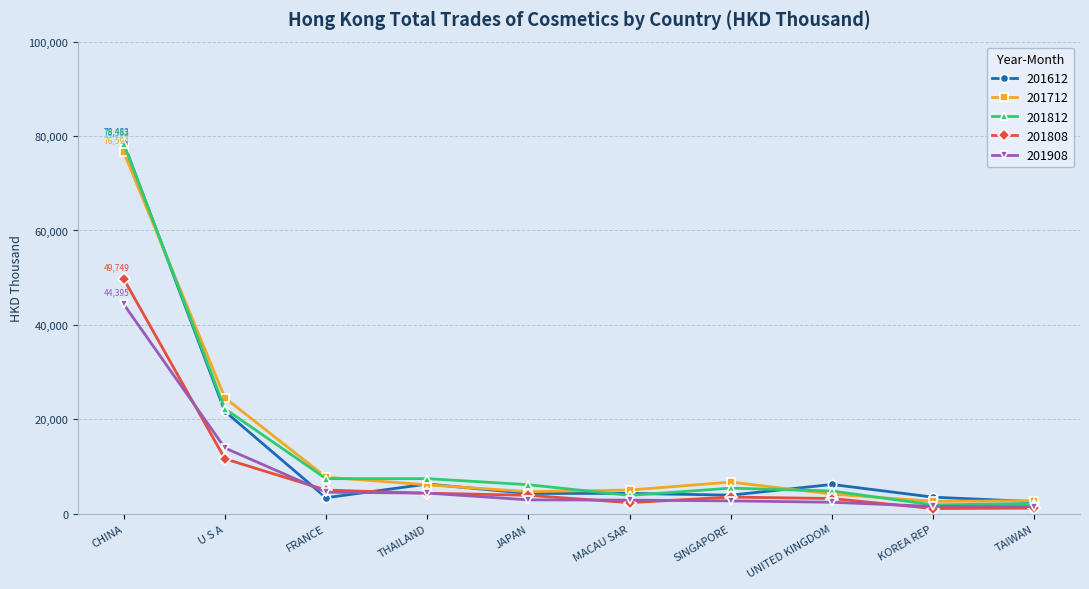

At which category is the sum across all series the highest?

CHINA